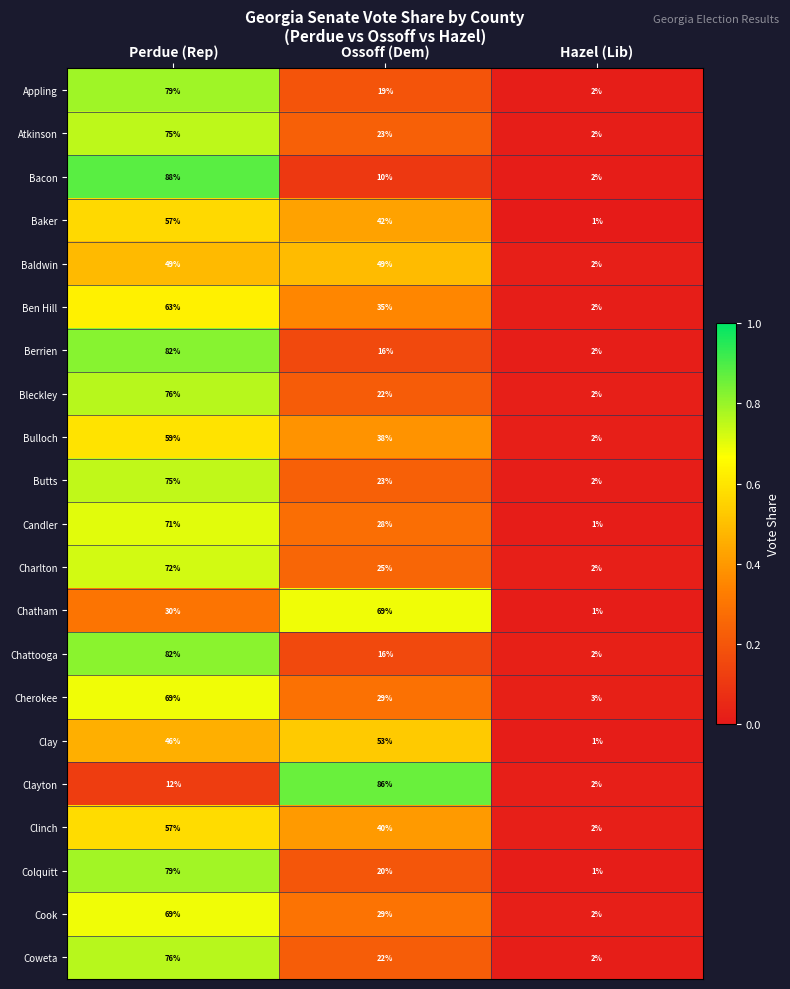

True or false: Chatham has a value of 1 at Hazel (Lib).

True